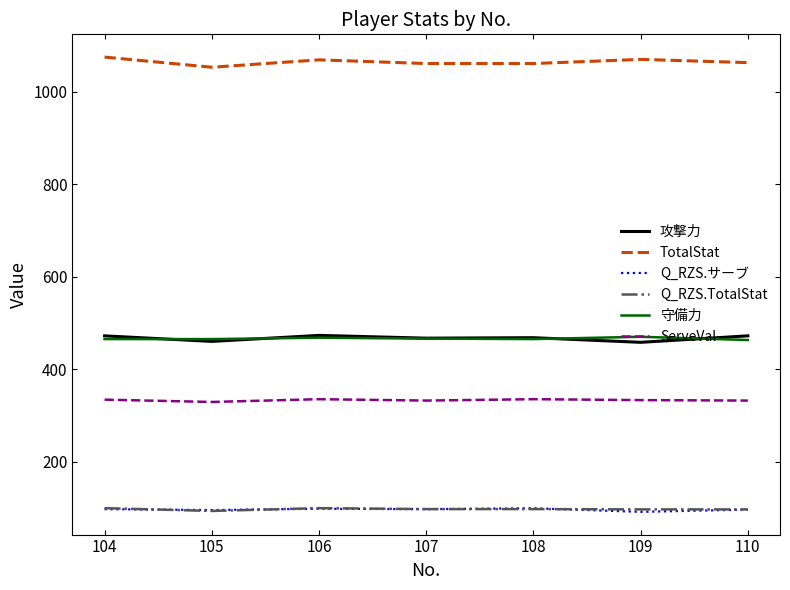

What is the difference between the highest and lowest values at 106?

970.9